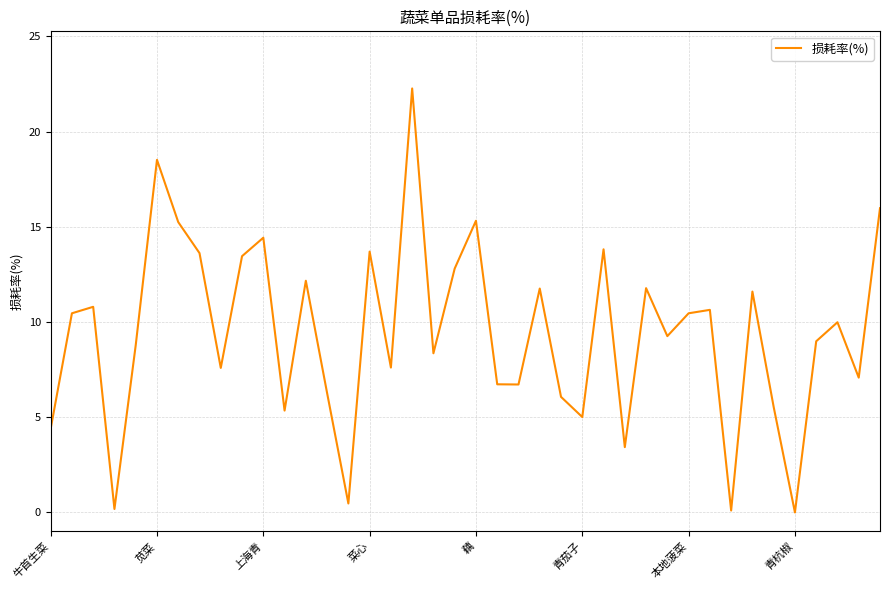

What is the greatest value displayed?

22.3